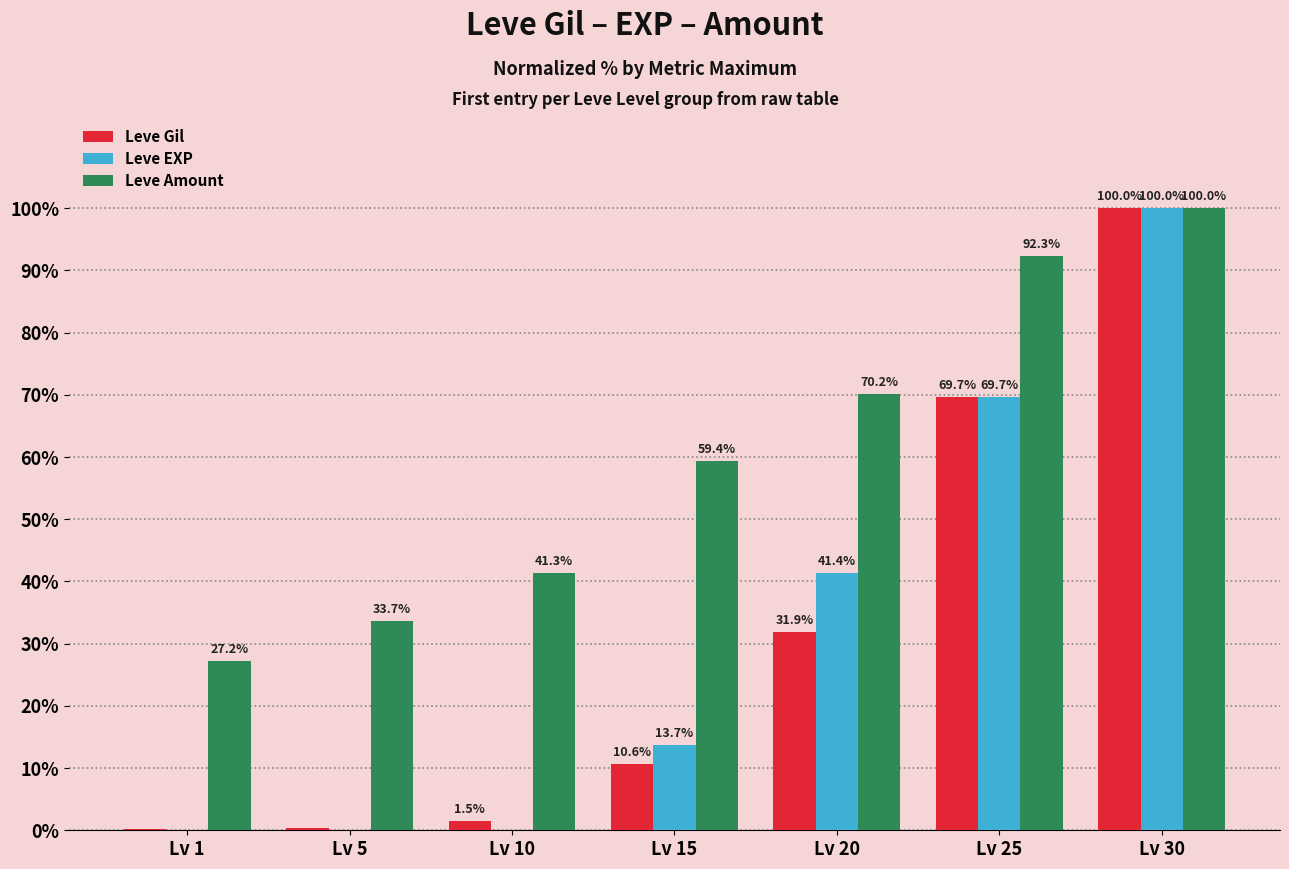

What is the highest value of the Leve EXP series?

100.0